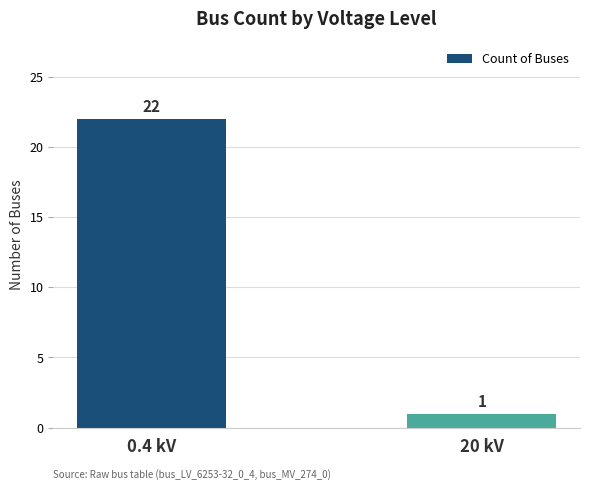

What is the label of the 2nd bar from the left?

20 kV